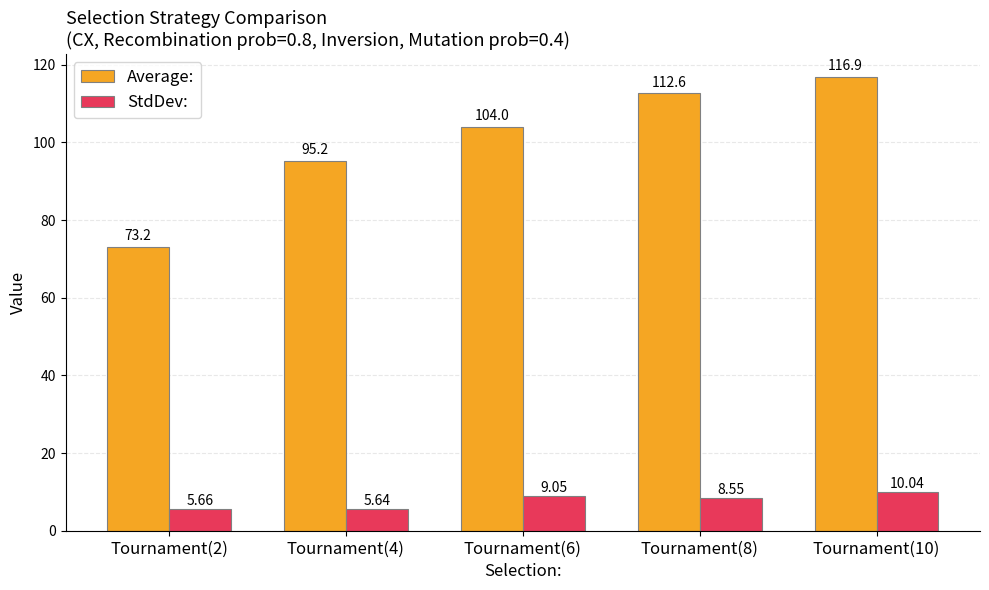

Which series has the widest spread of values?

Average: